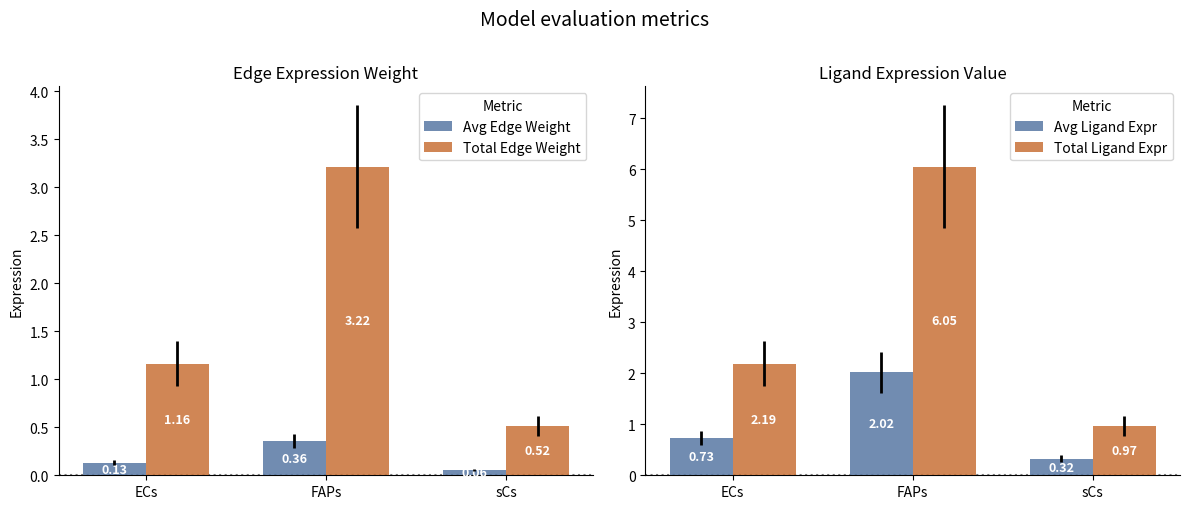

Where is Total Ligand Expr nearest to the value 3?

ECs